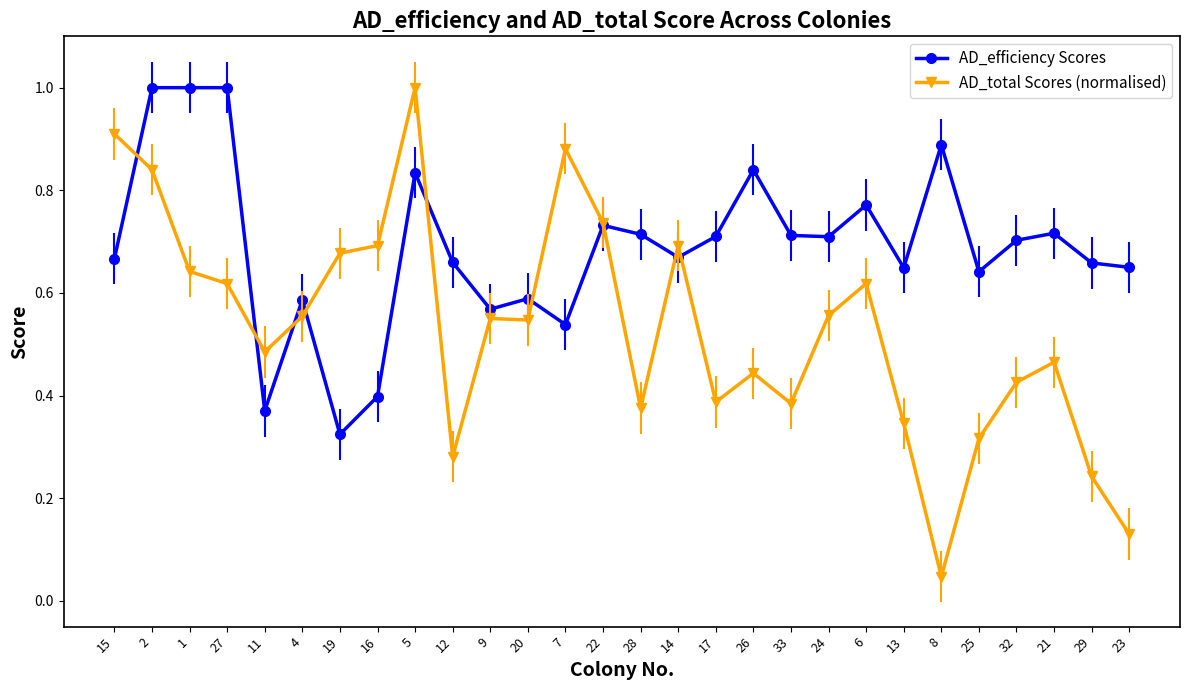

At 27, list the series in order from largest to smallest.

AD_efficiency Scores, AD_total Scores (normalised)